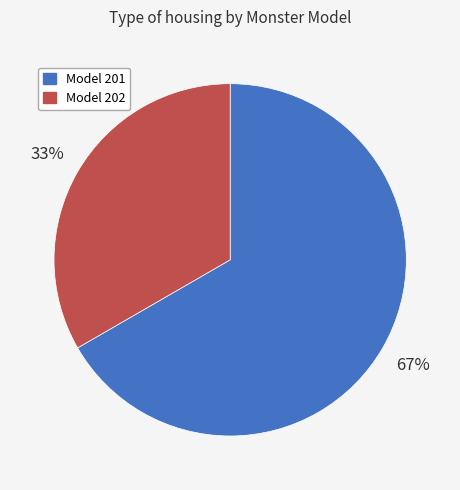

What percentage is the Model 202 slice, to the nearest percent?

33%